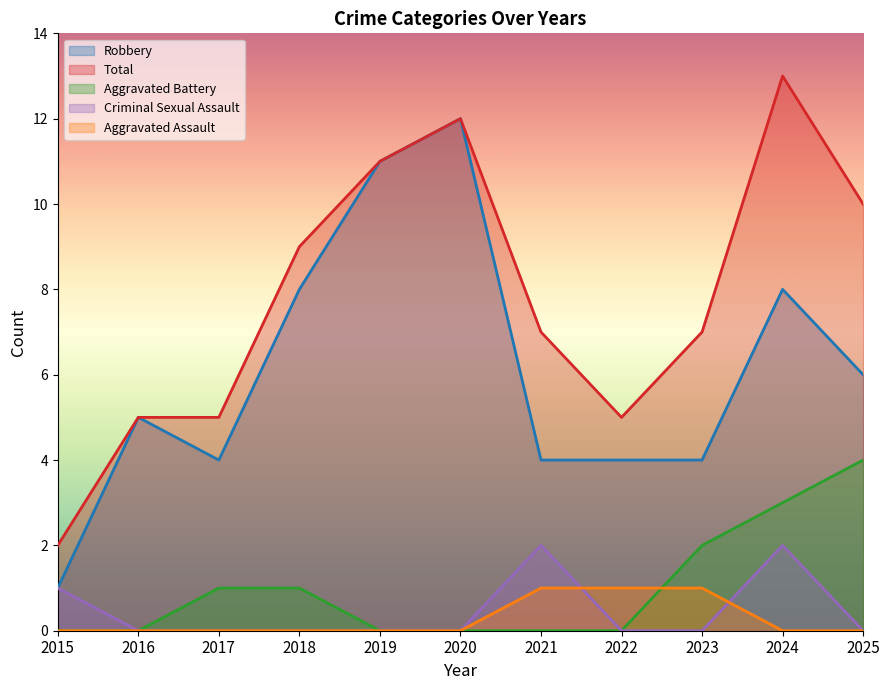

What is the value of the Total point at the 11th from the left?

10